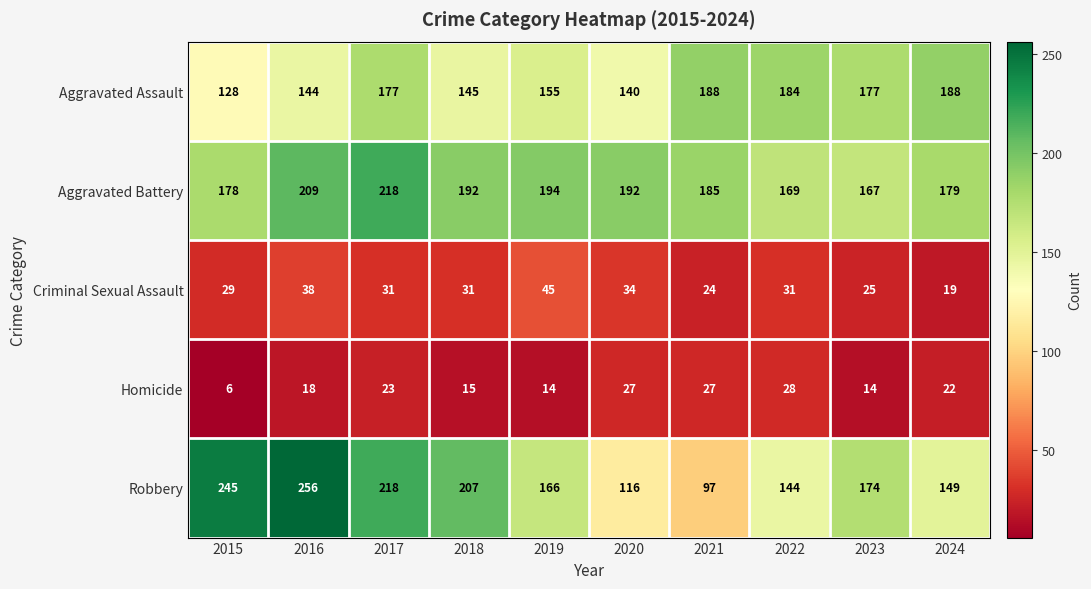

What is the minimum value shown in the chart?

6